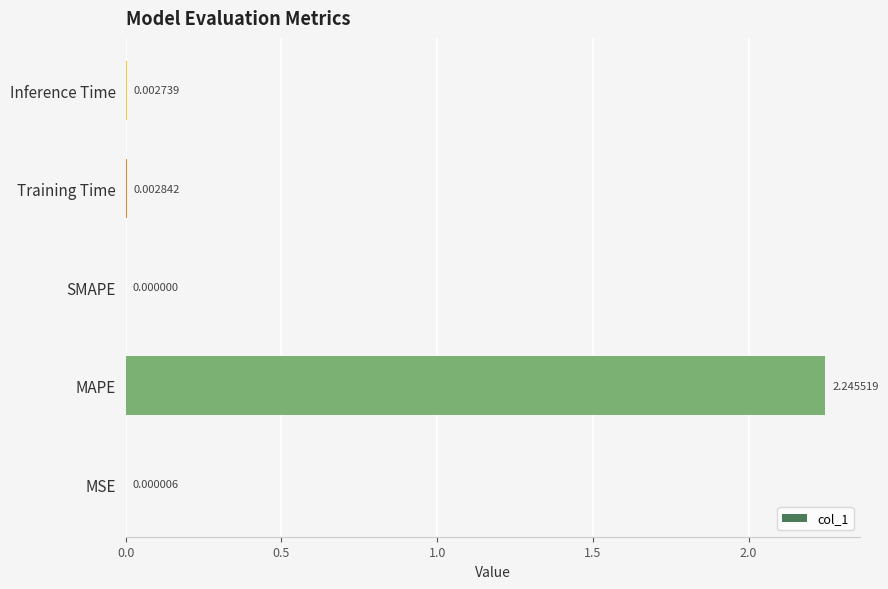

Does the chart contain stacked bars?

No